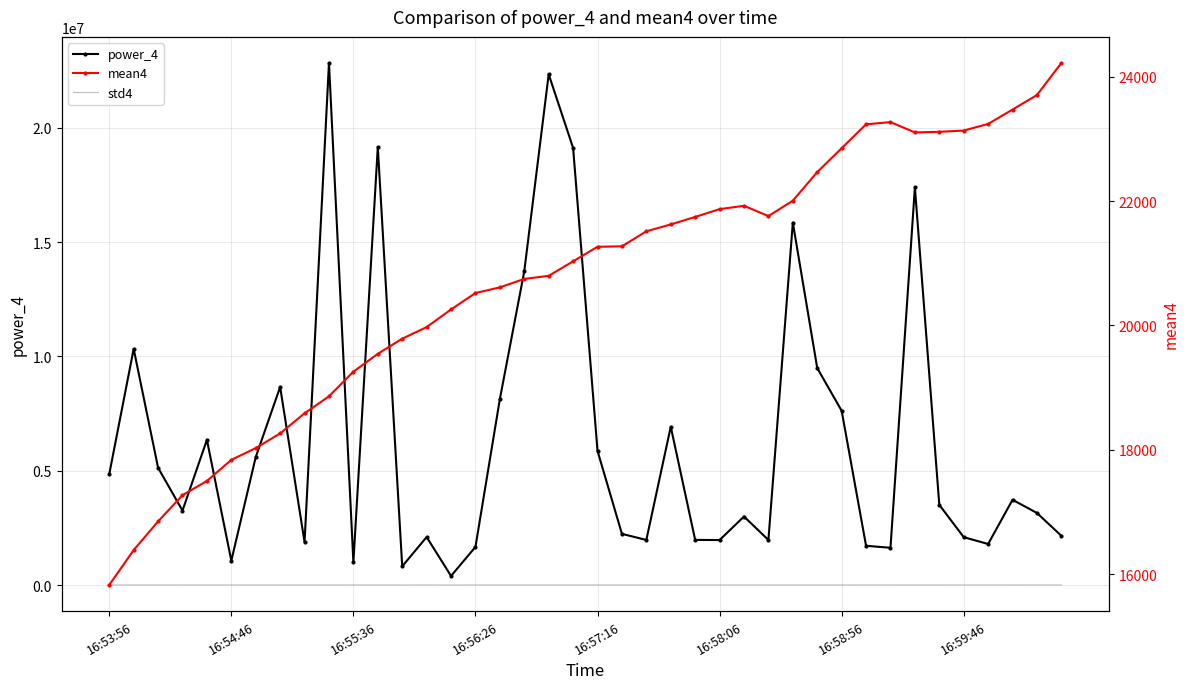

Is the value of mean4 at 18 greater than the value of std4 at 16:59:46?

Yes